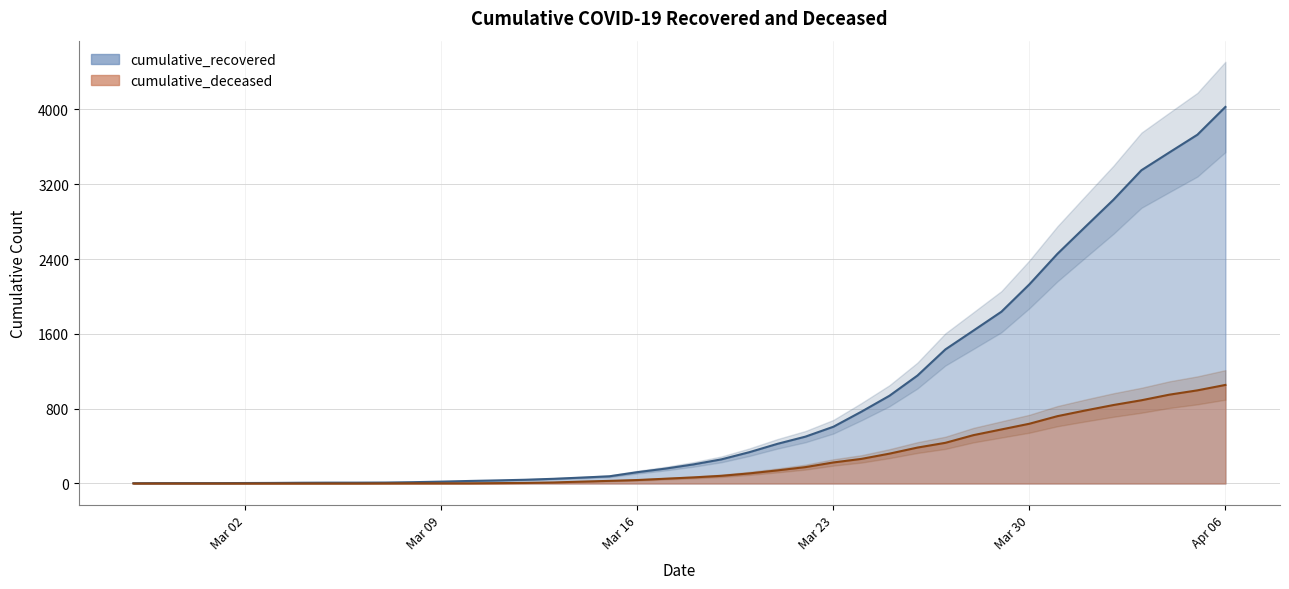

Where is cumulative_recovered nearest to the value 2015?

Mar 30